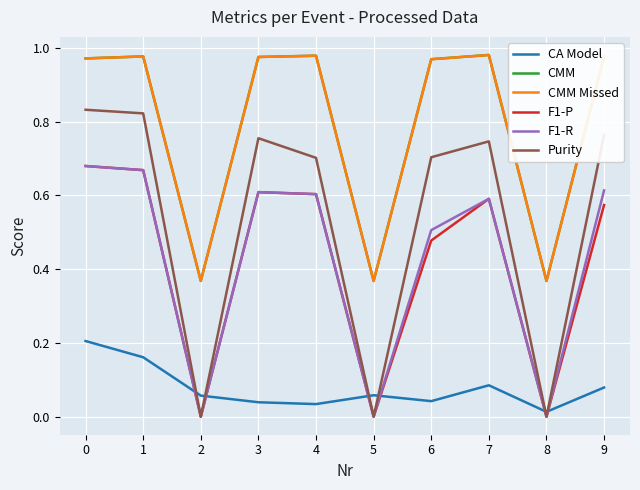

Is this an area chart (filled region under the line)?

No